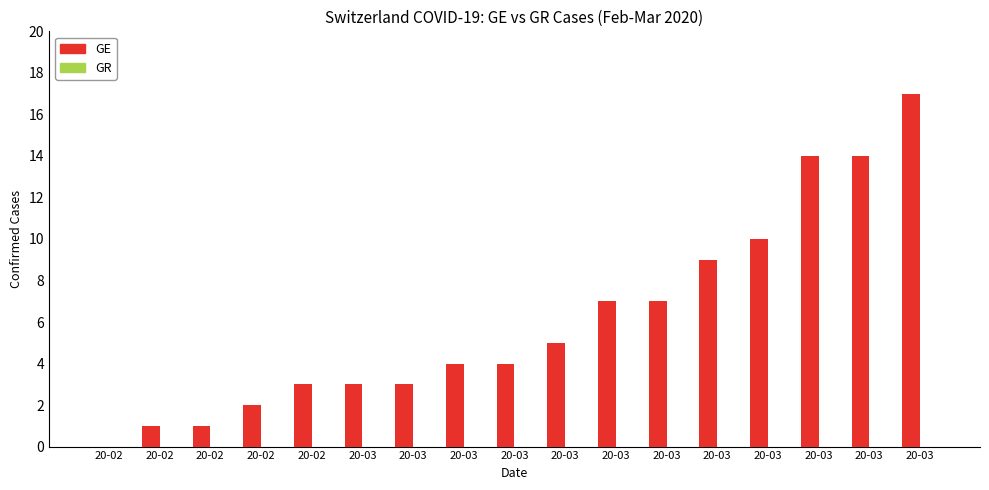

Are the bars horizontal?

No